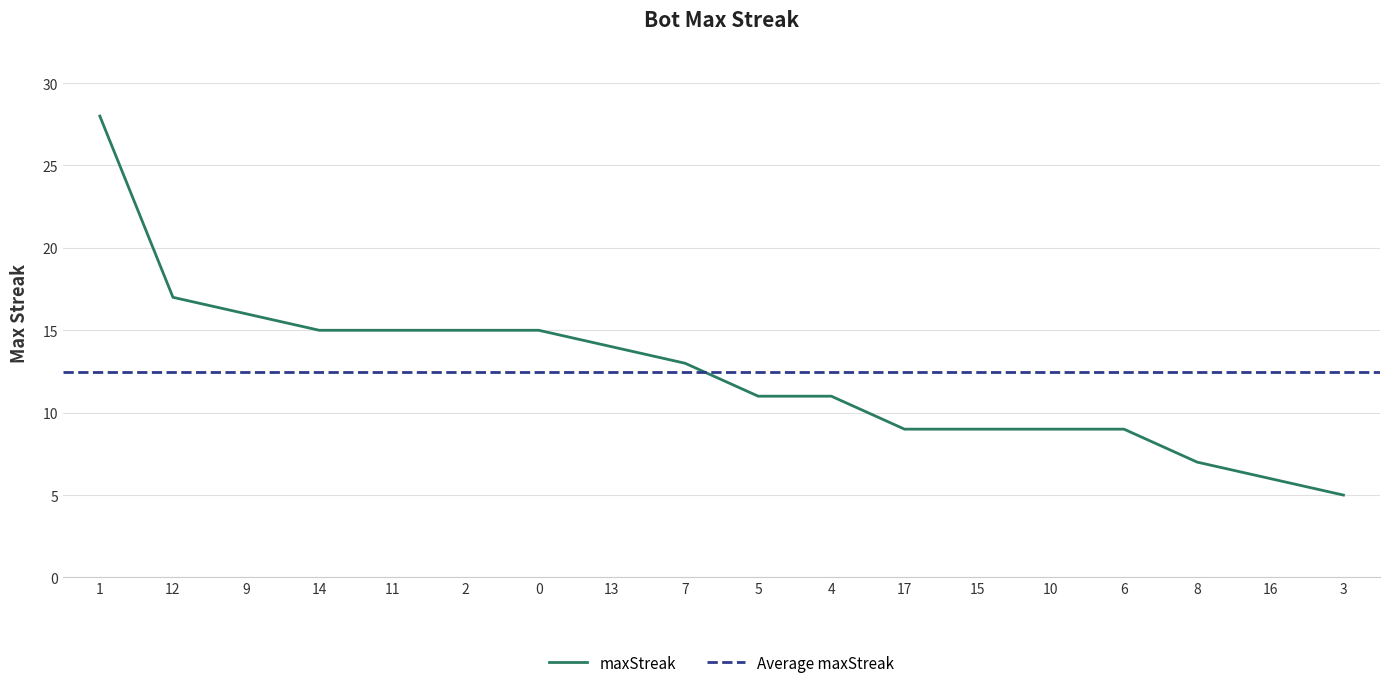

Rank the categories by value from lowest to highest.

3, 16, 8, 17, 15, 10, 6, 5, 4, 7, 13, 14, 11, 2, 0, 9, 12, 1